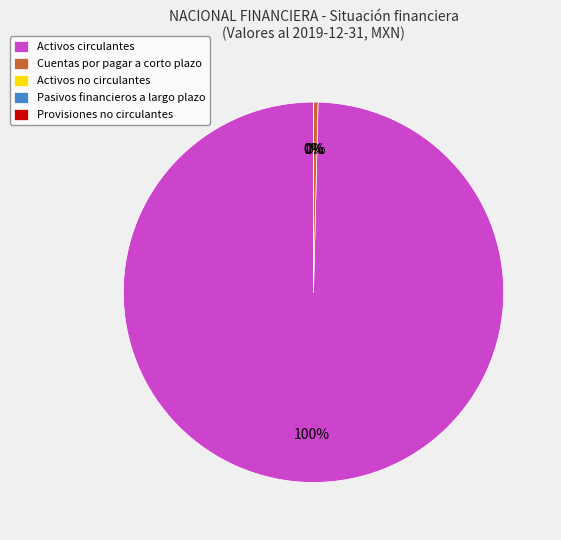

Count the number of slices in the pie.

5